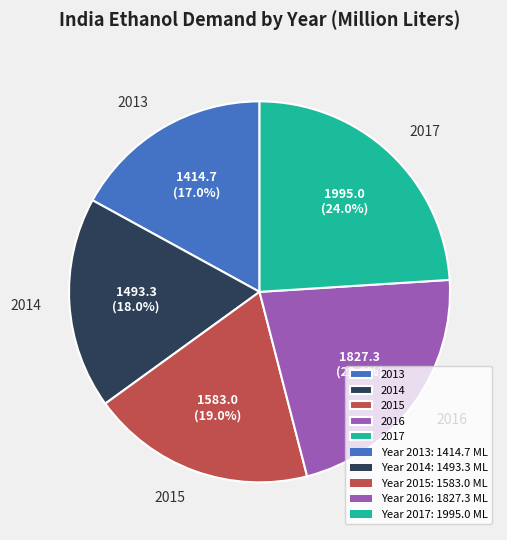

To the nearest percent, what is the average slice percentage?

20%